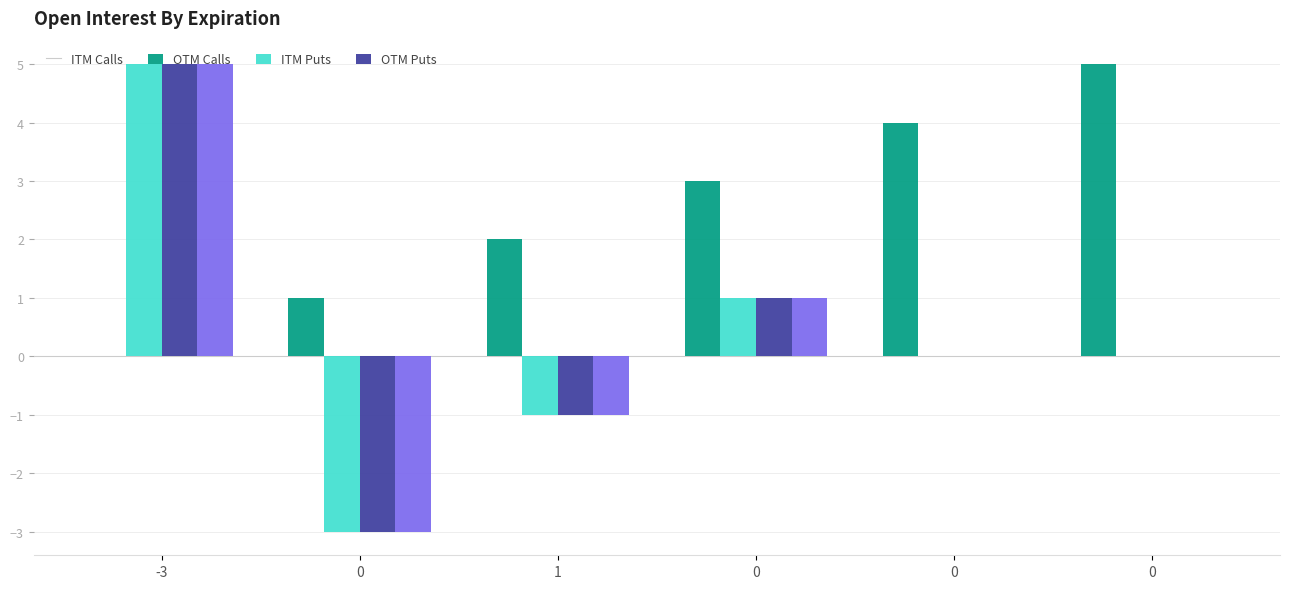

What is the total value across all series at 1?

-1